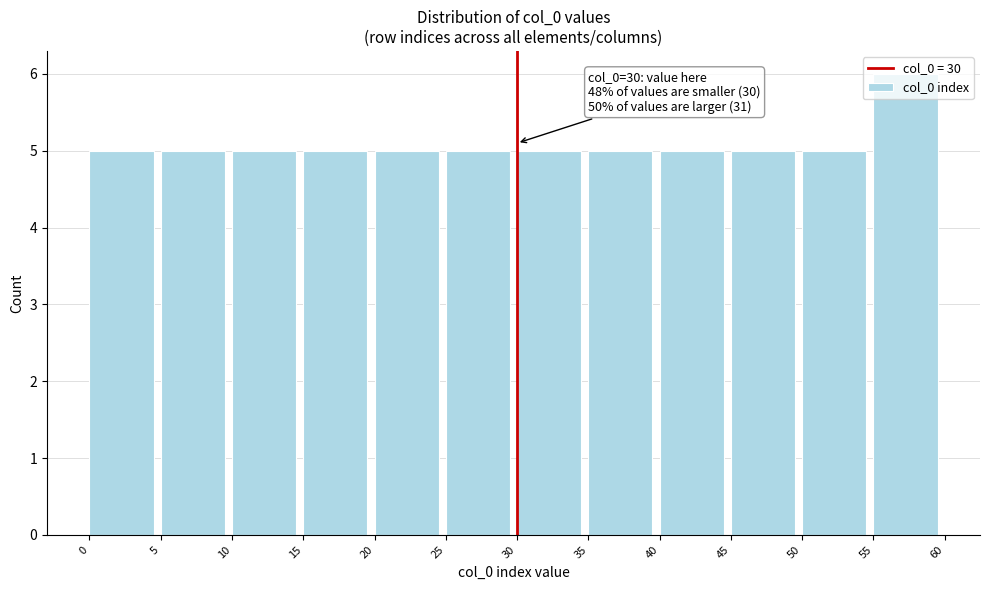

Which range on the x-axis has the tallest bar?

55 to 60